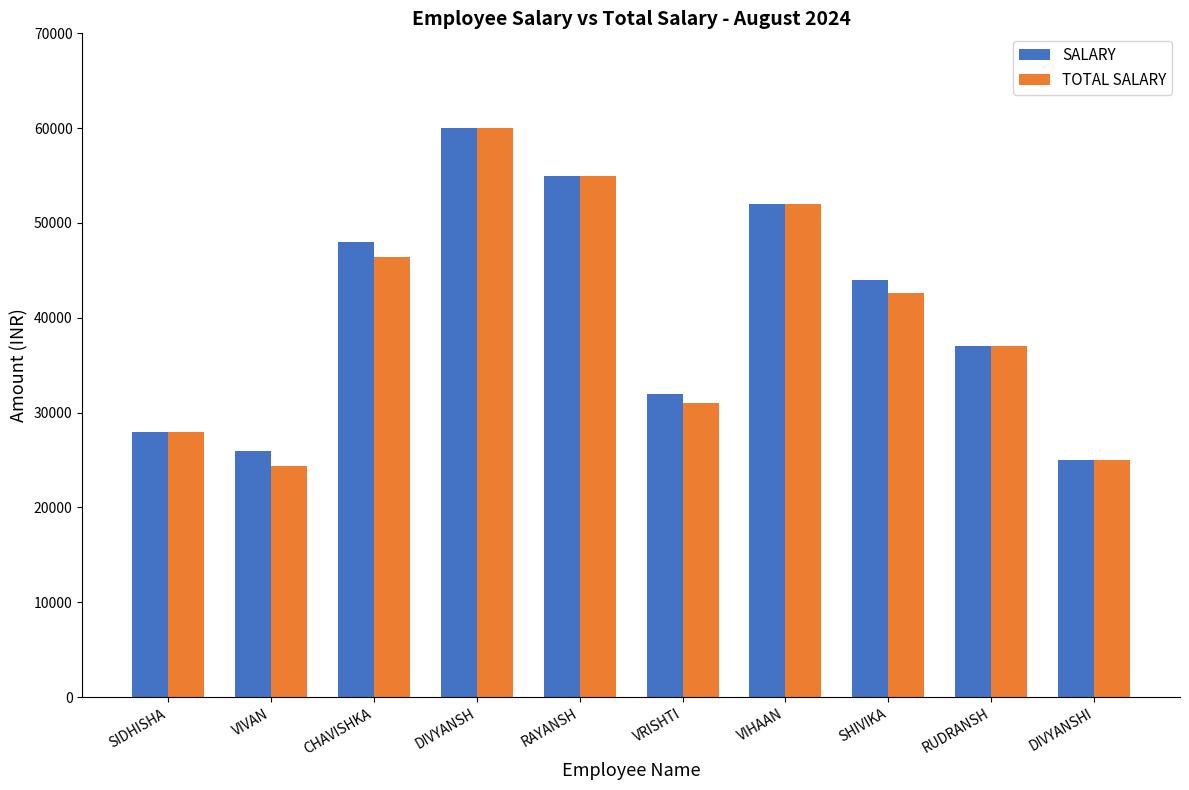

What position from the left is RUDRANSH?

9